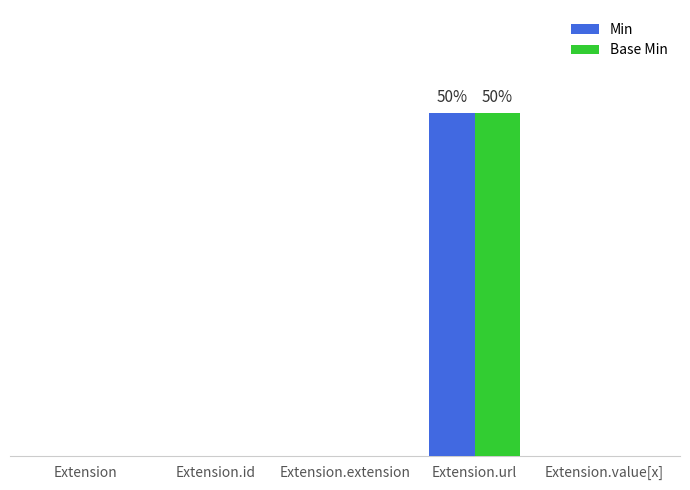

Are the bars grouped side by side (vs. stacked)?

Yes